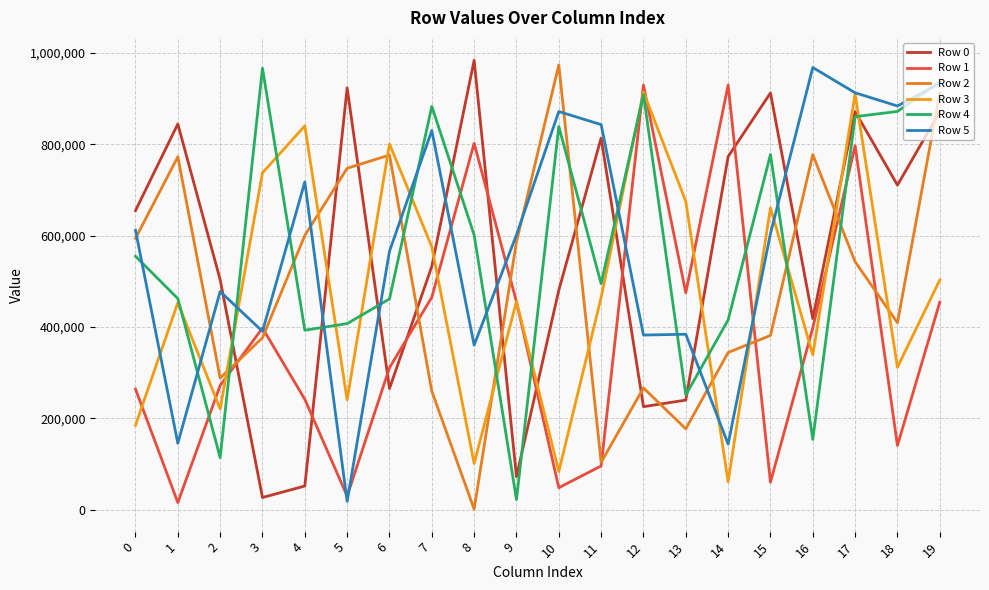

What is the spread (max minus min) of values at 1?

828284